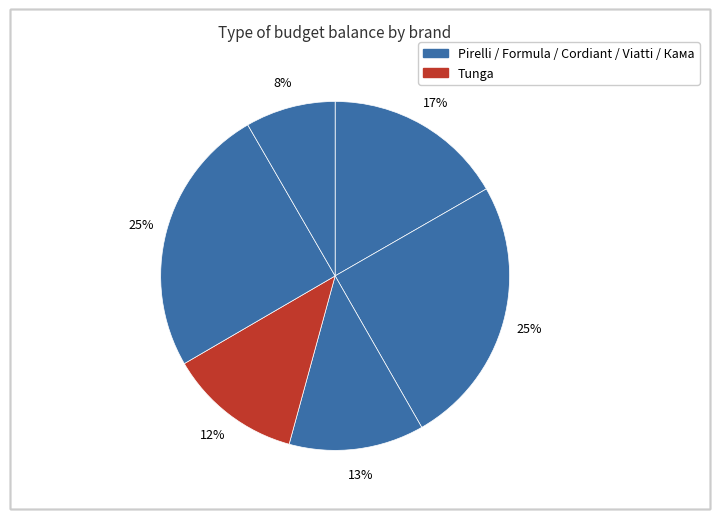

To the nearest percent, what is the difference between the largest and smallest slice percentages?

17%